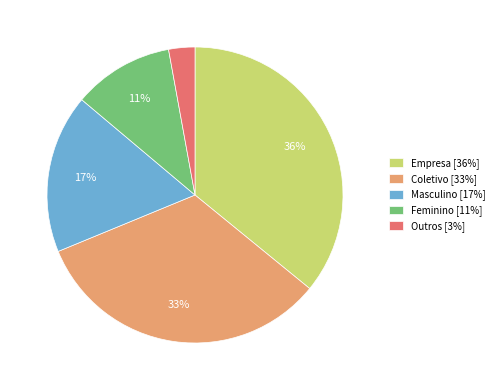

Which has a higher value, Coletivo or Masculino?

Coletivo